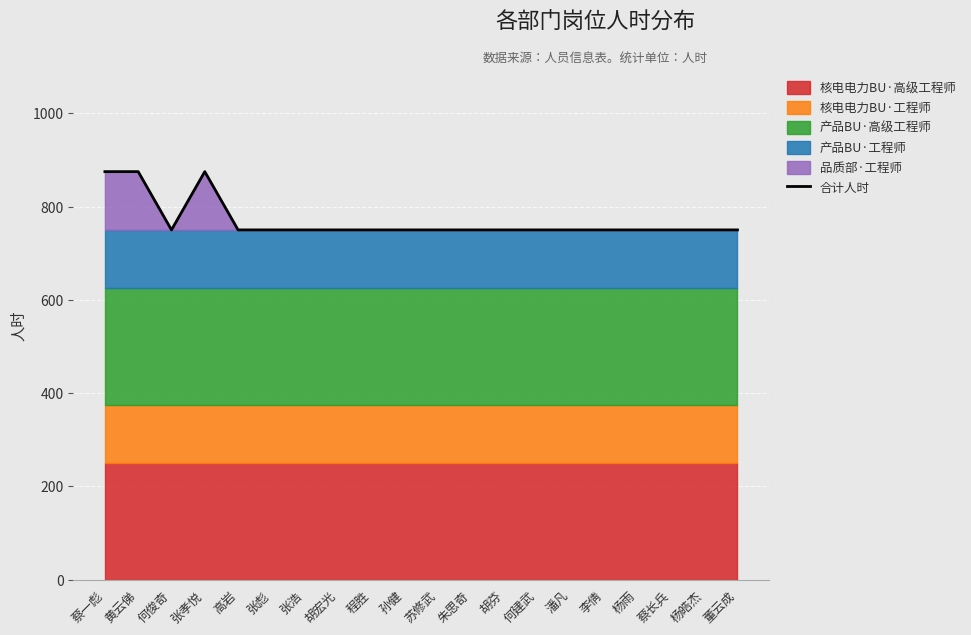

Rank the categories by value from lowest to highest.

何俊奇, 高岩, 张彪, 张浩, 胡宏光, 程胜, 孙健, 苏修武, 朱思奇, 胡芬, 何建武, 潘凡, 李倩, 杨雨, 蔡长兵, 杨皓杰, 董云成, 蔡一彪, 黄云俤, 张孝悦